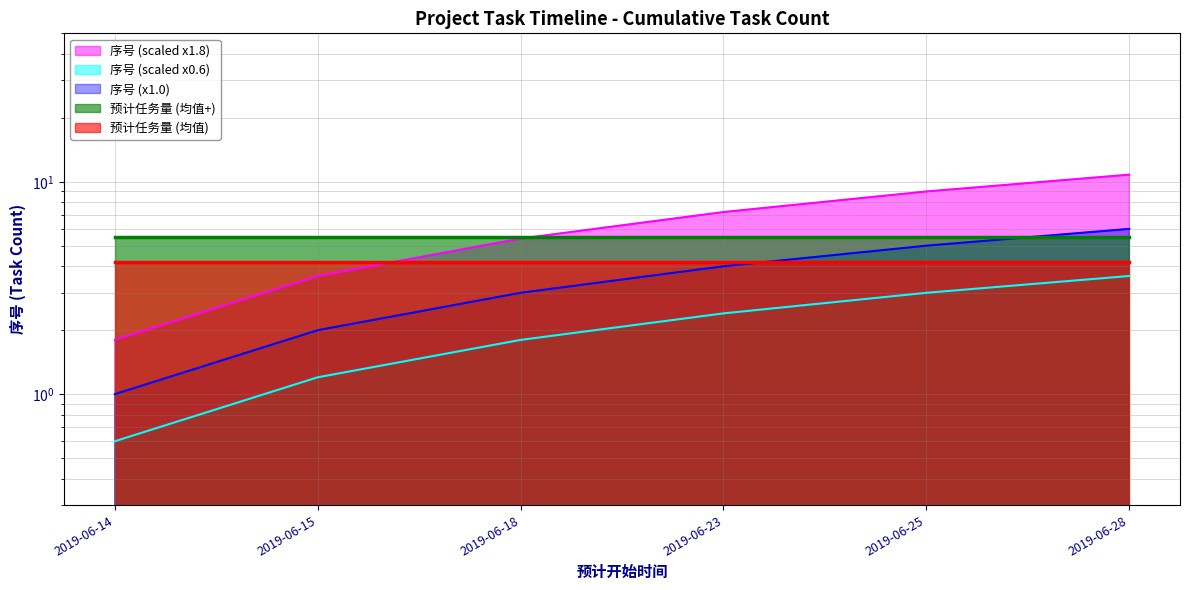

Is it true that the value at 2019-06-18 is 2.9?

False